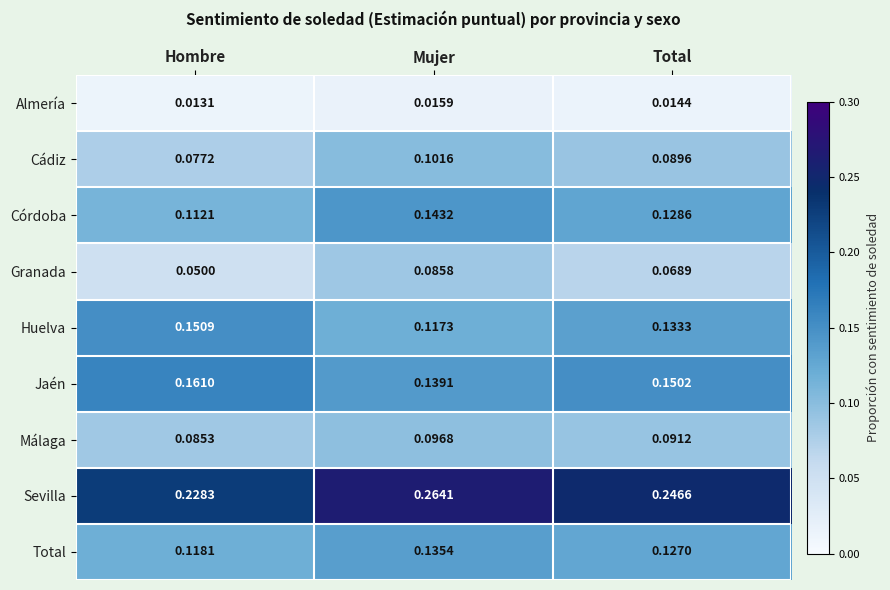

Rank the series by their maximum value, from highest to lowest.

Sevilla, Jaén, Huelva, Córdoba, Total, Cádiz, Málaga, Granada, Almería